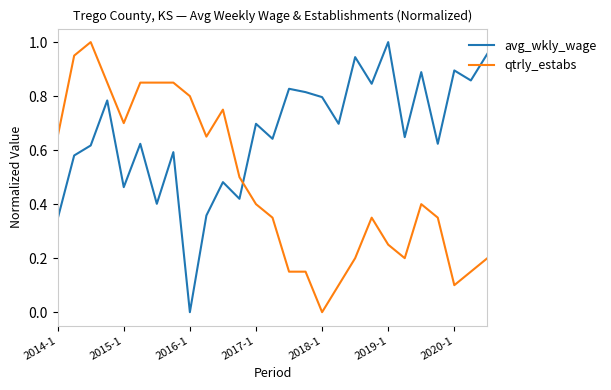

How many intersections are there between qtrly_estabs and avg_wkly_wage?

1